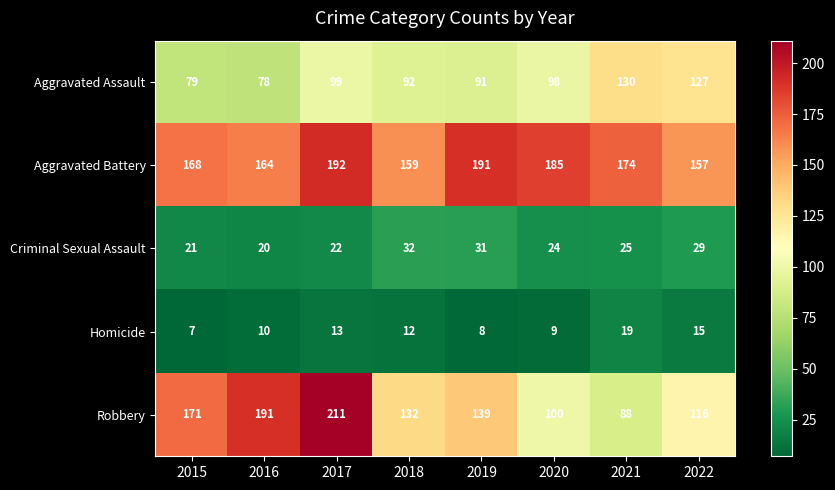

What is the minimum value shown in the chart?

7